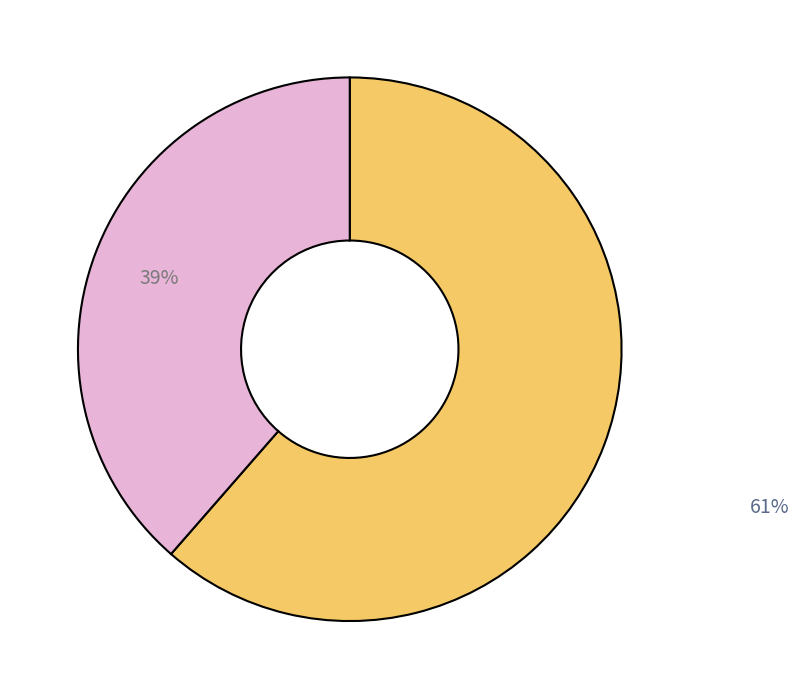

To the nearest percent, what is the average slice percentage?

50%